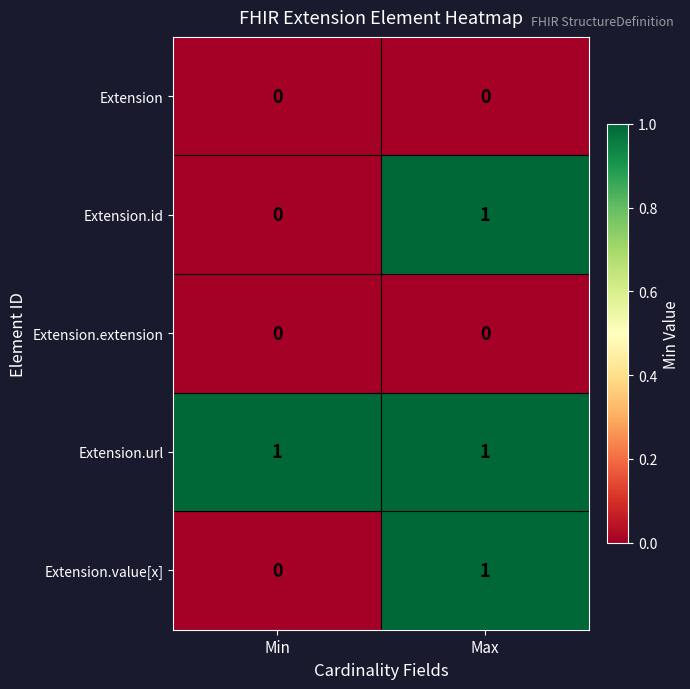

Reading left to right, what are all the values shown in this chart?

Extension: 0	0
Extension.id: 0	1
Extension.extension: 0	0
Extension.url: 1	1
Extension.value[x]: 0	1